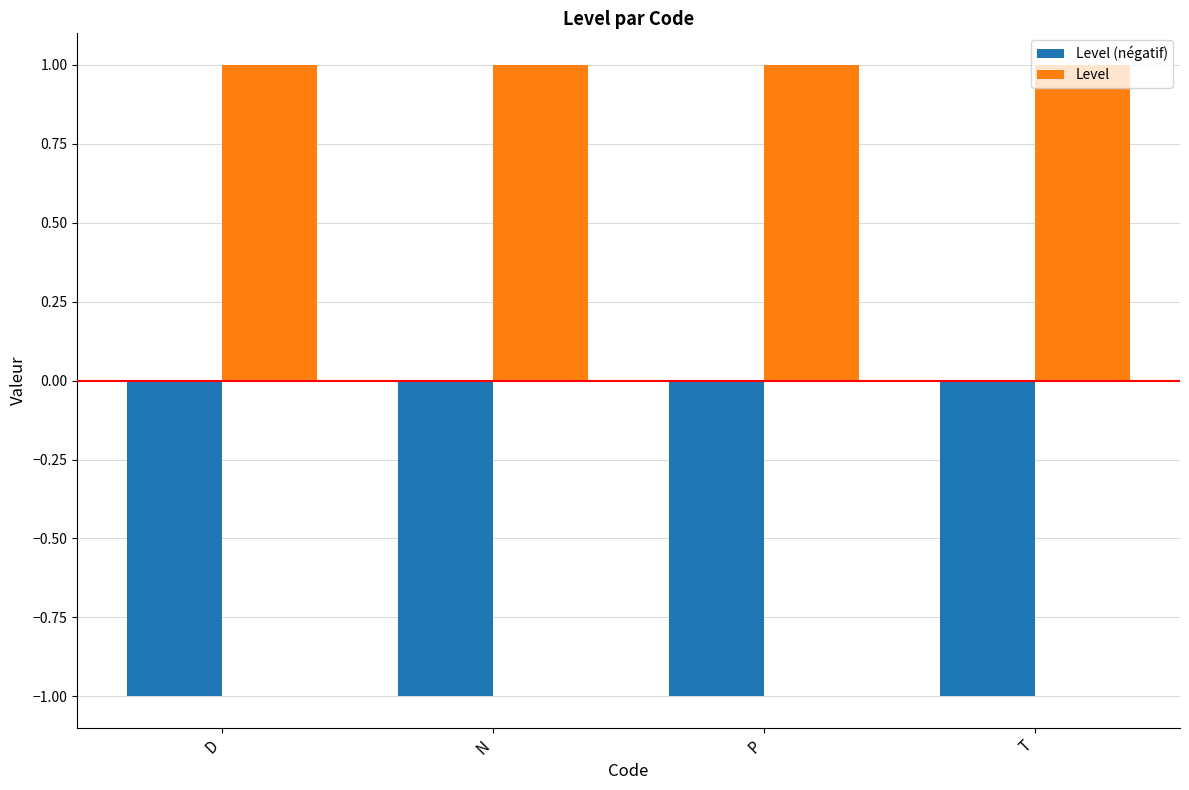

What is the value of the Level (négatif) bar at the 4th from the left?

-1